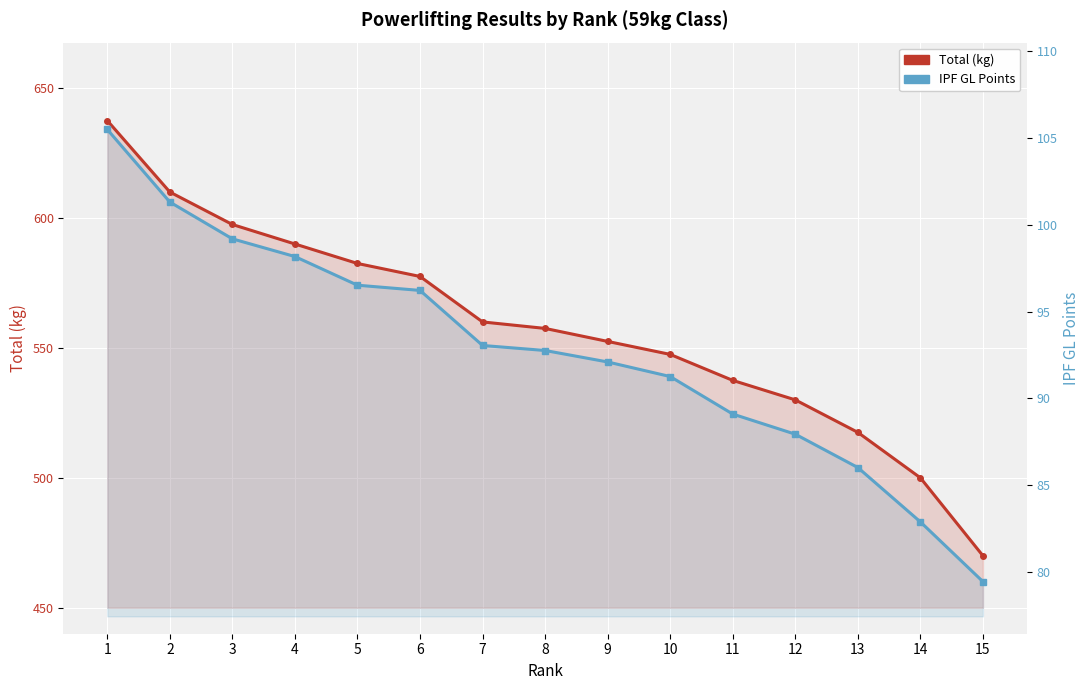

Reading left to right, transcribe all the data shown in this chart.

Total (kg): 637.5	610.0	597.5	590.0	582.5	577.5	560.0	557.5	552.5	547.5	537.5	530.0	517.5	500.0	470.0
IPF GL Points: 105.5	101.3	99.2	98.2	96.5	96.2	93.0	92.8	92.1	91.3	89.1	87.9	86.0	82.9	79.5